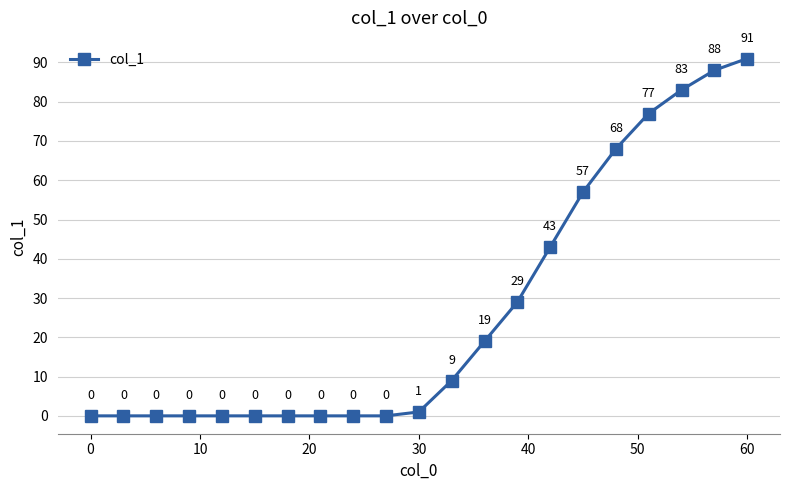

What is the greatest value displayed?

91